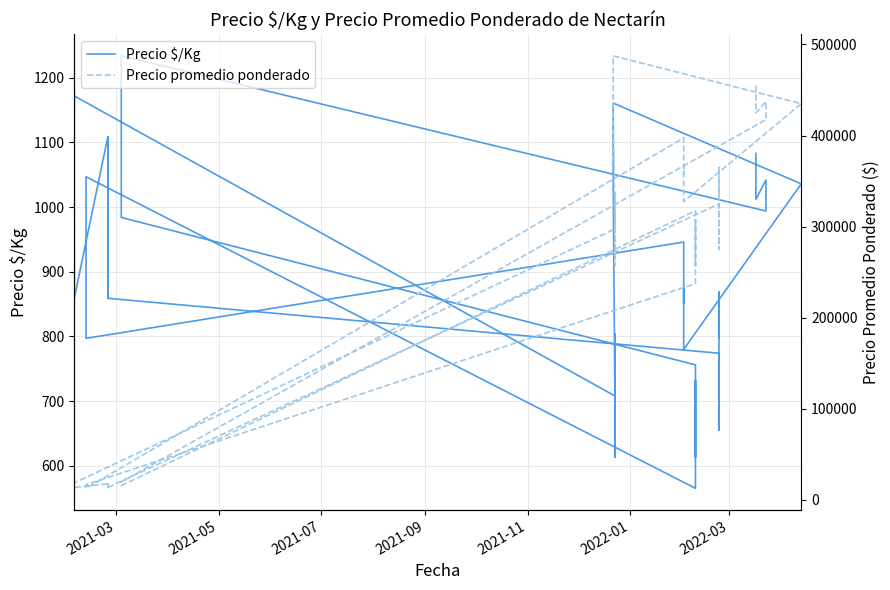

True or false: Precio promedio ponderado and Precio $/Kg intersect in this chart.

False